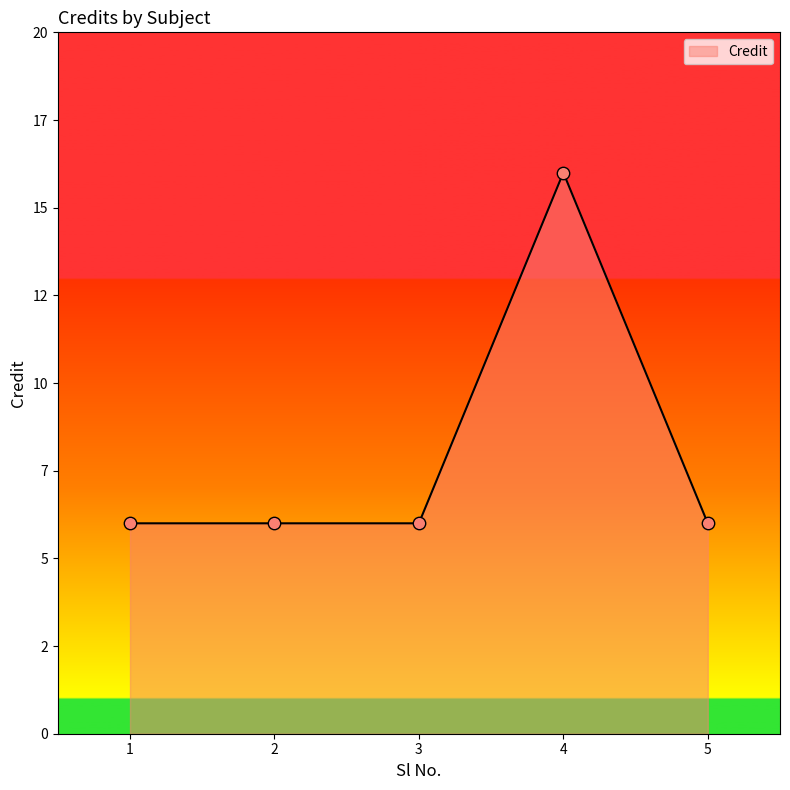

Does the chart have visible grid lines?

No